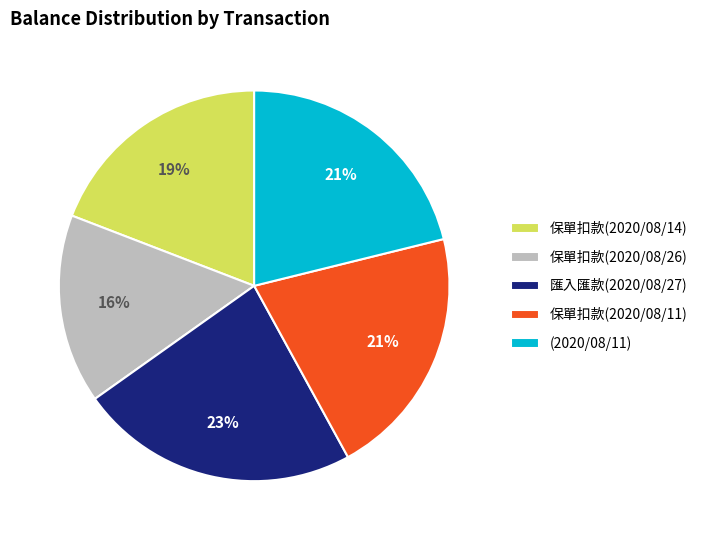

To the nearest percent, what portion does 保單扣款(2020/08/26) represent?

16%